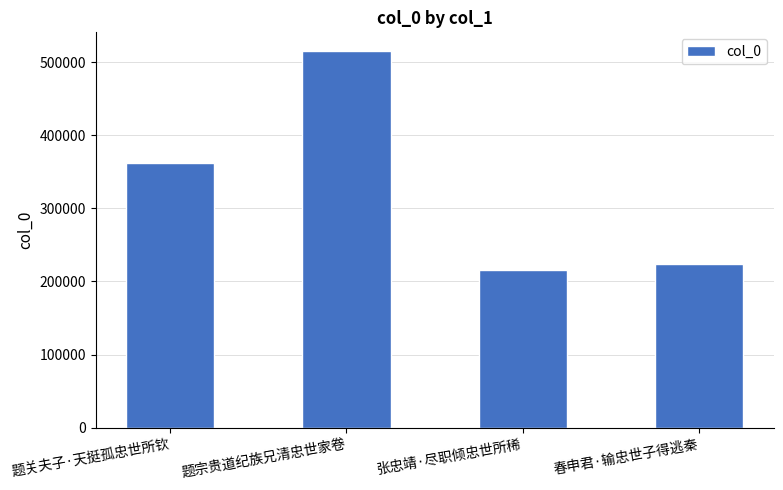

How many data points does each series have?

4